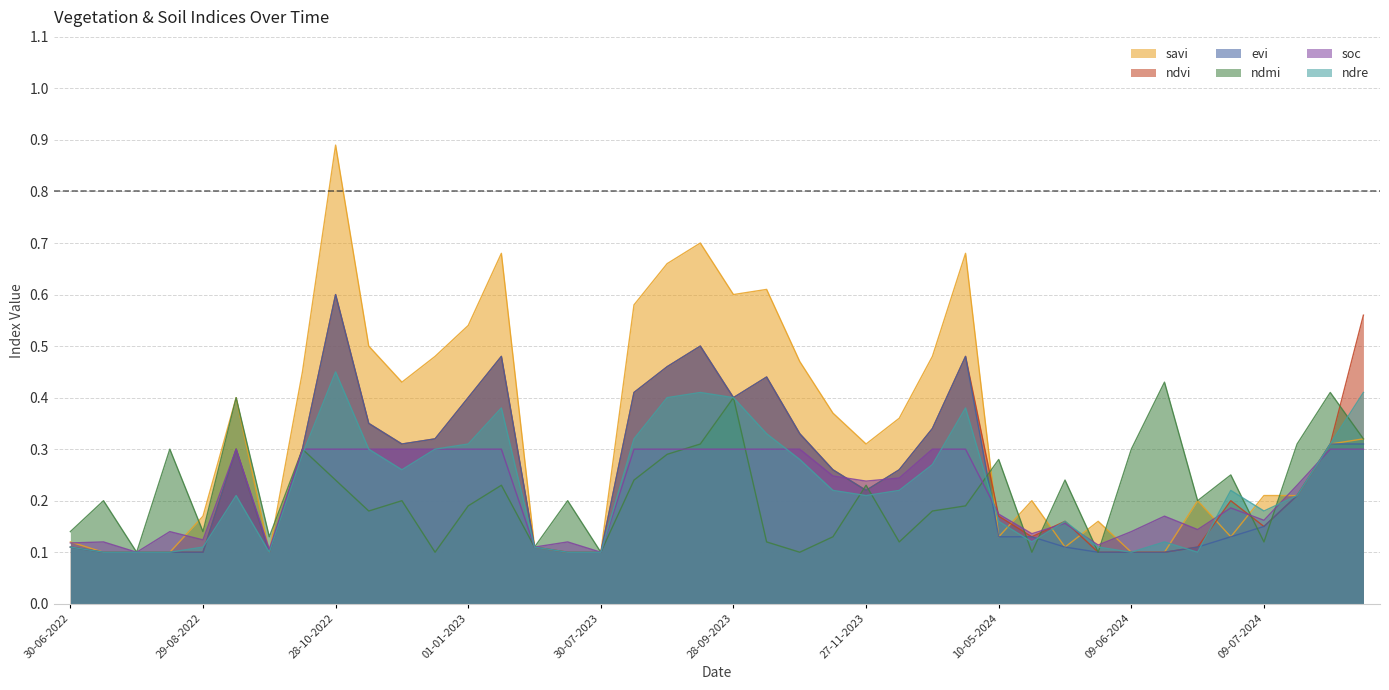

Where is ndre nearest to the value 0?

15-07-2022